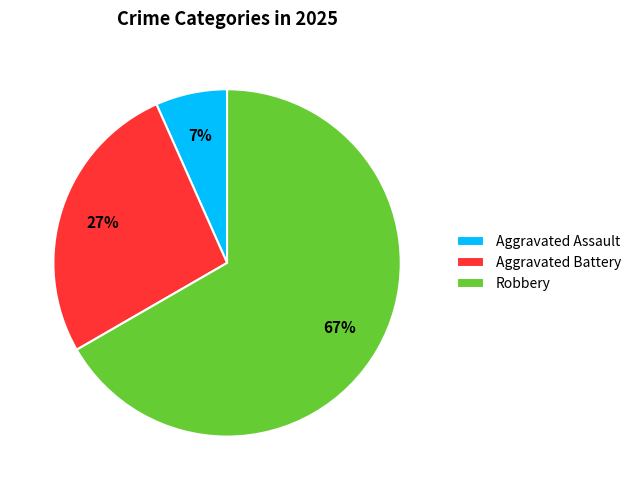

Count the number of slices in the pie.

3